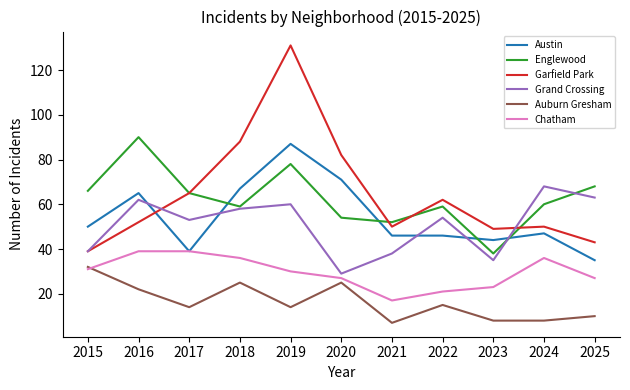

Reading left to right, extract all data points from this chart.

Austin: 50	65	39	67	87	71	46	46	44	47	35
Englewood: 66	90	65	59	78	54	52	59	38	60	68
Garfield Park: 39	52	65	88	131	82	50	62	49	50	43
Grand Crossing: 39	62	53	58	60	29	38	54	35	68	63
Auburn Gresham: 32	22	14	25	14	25	7	15	8	8	10
Chatham: 31	39	39	36	30	27	17	21	23	36	27